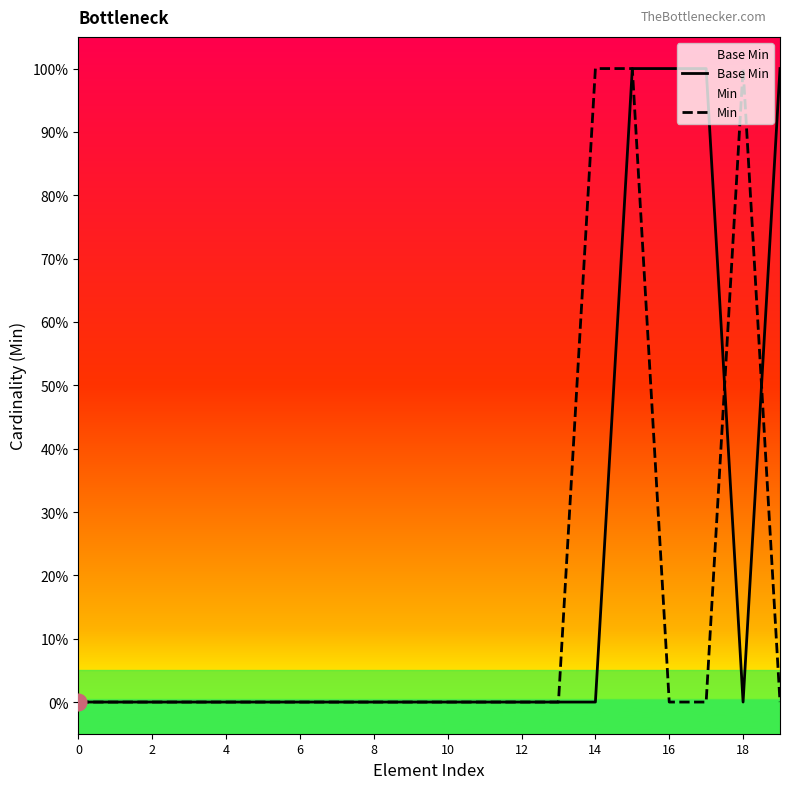

At how many categories does at least one series exceed 0?

6